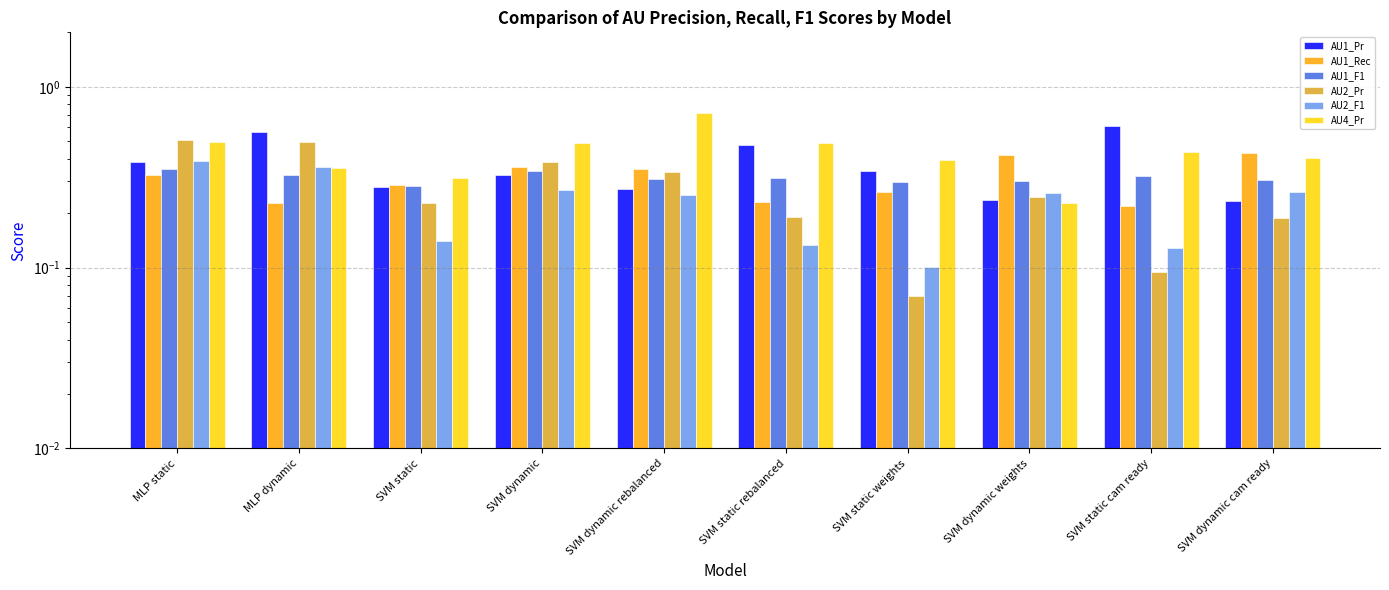

Between SVM dynamic and SVM static rebalanced, which is larger?

SVM static rebalanced